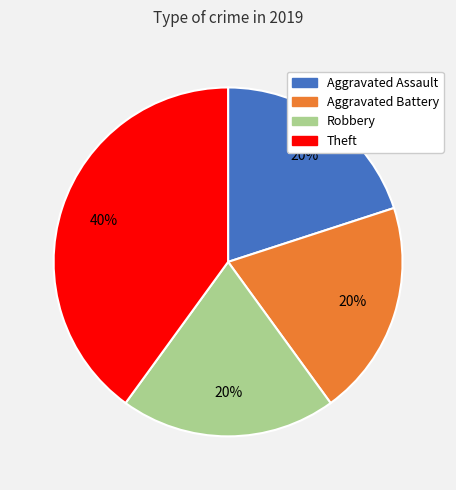

Approximately how many times larger is the value at Aggravated Assault compared to Theft?

0.5